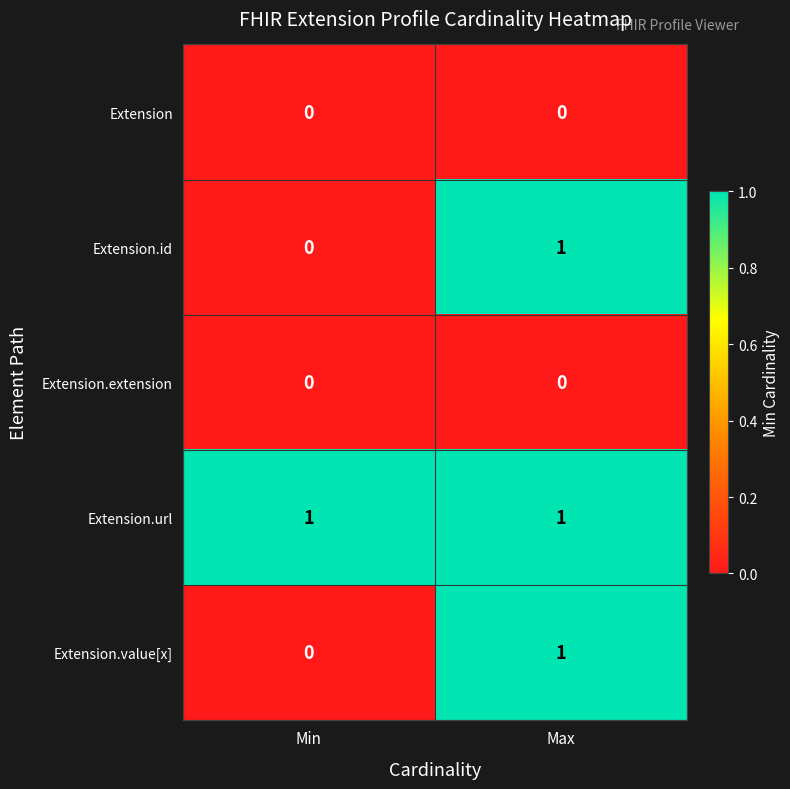

Is it true that Extension.url equals 1 at Max?

True